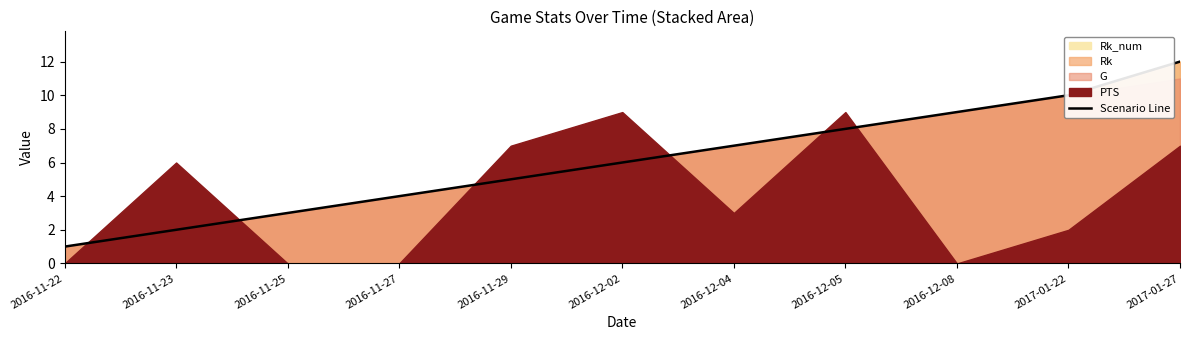

Where is the data nearest to the value 6?

2016-12-02